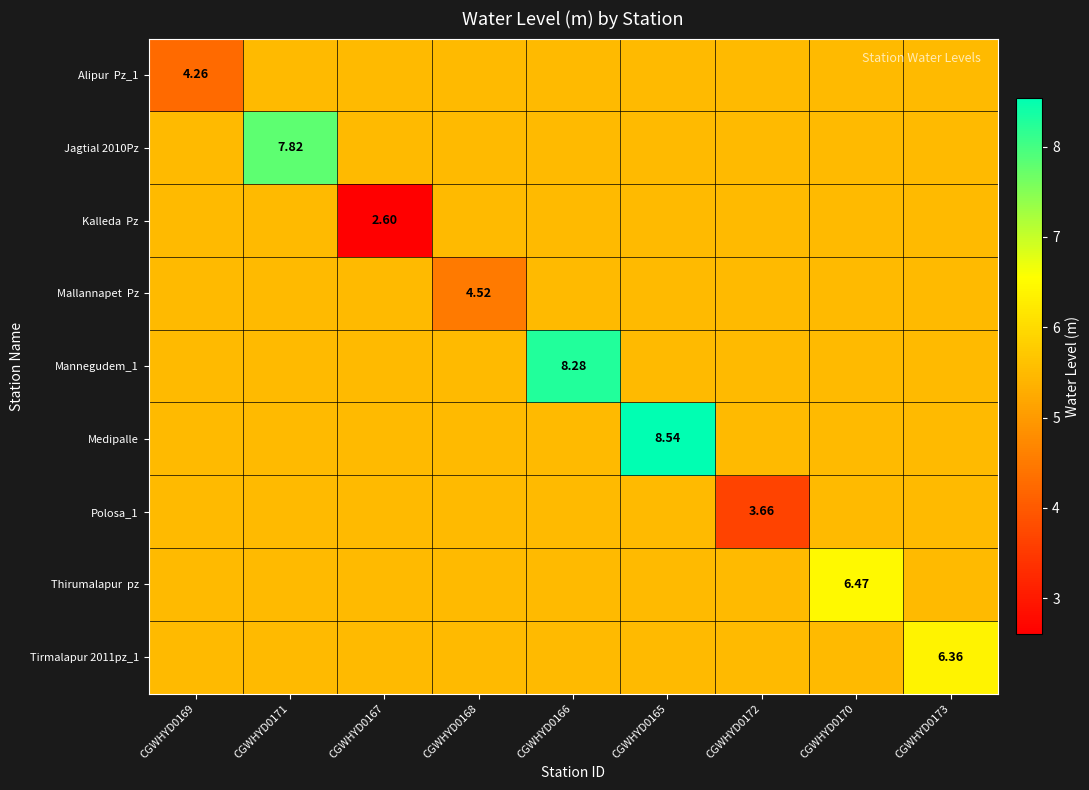

What is the sum of all Alipur Pz_1 values?

48.3